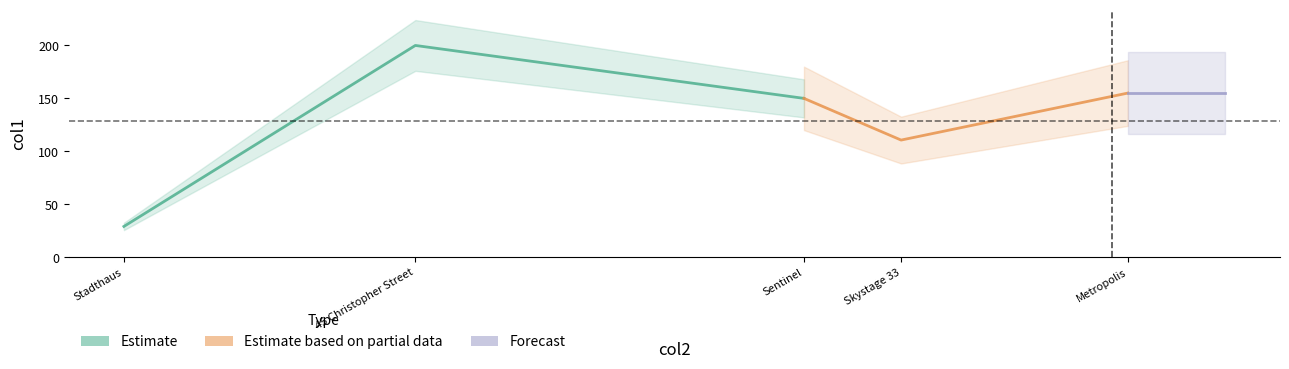

What is the minimum value shown in the chart?

29.0